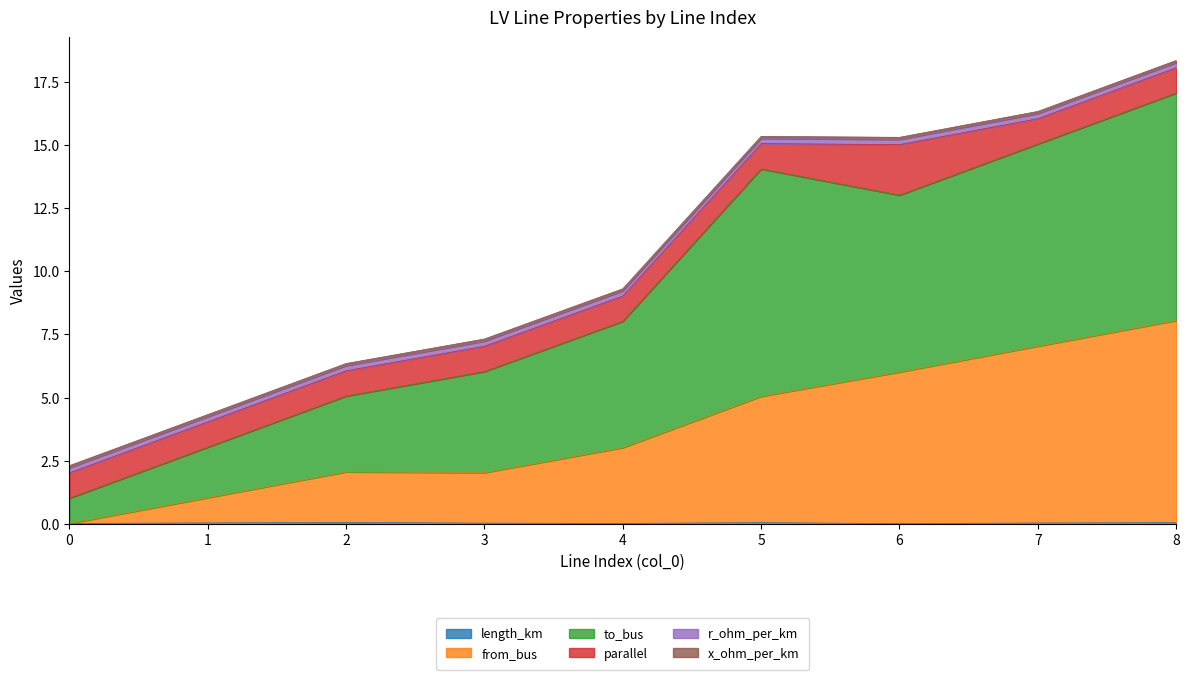

What is the maximum value shown in the chart?

17.1